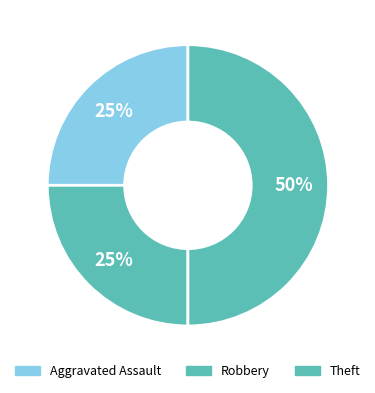

How many segments does this pie chart have?

3